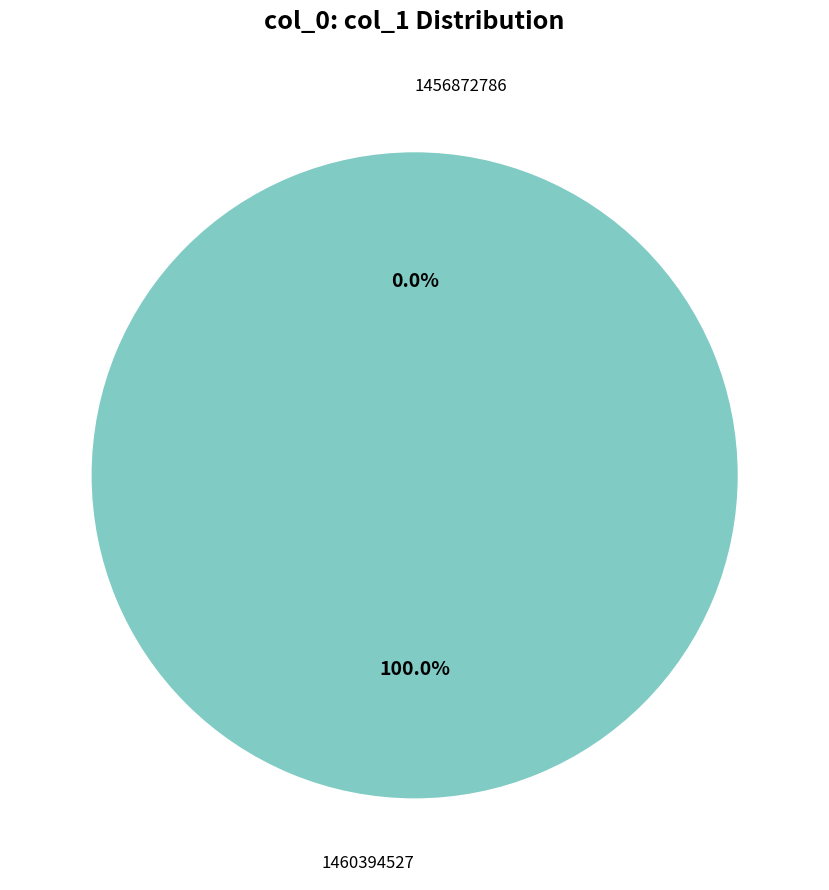

What percentage is NOT represented by 1456872786?

100.0%